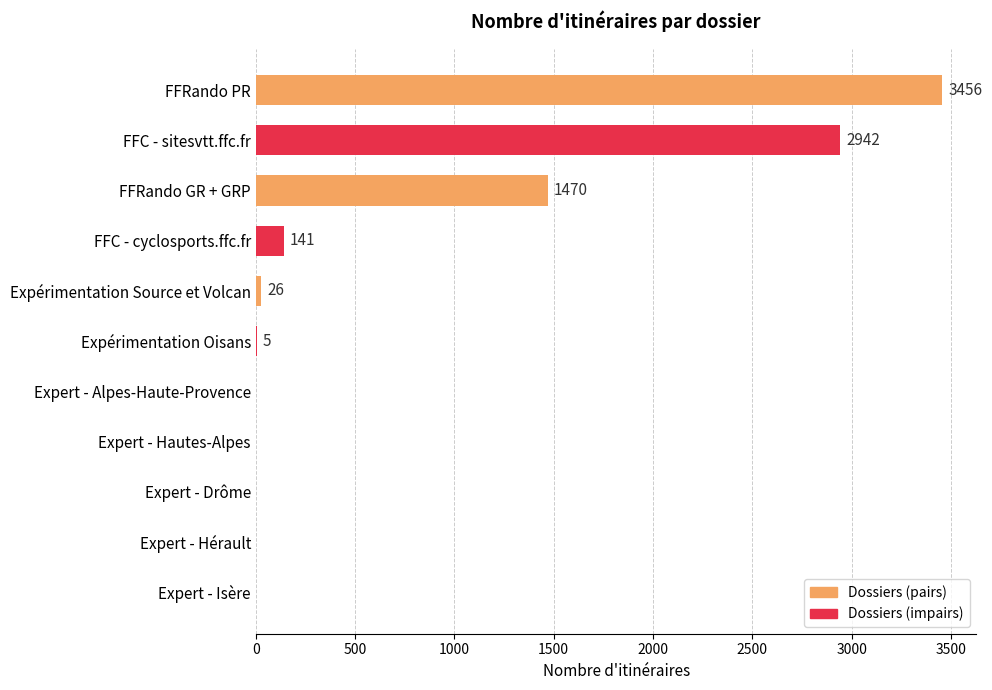

Count the number of data series in this chart.

1